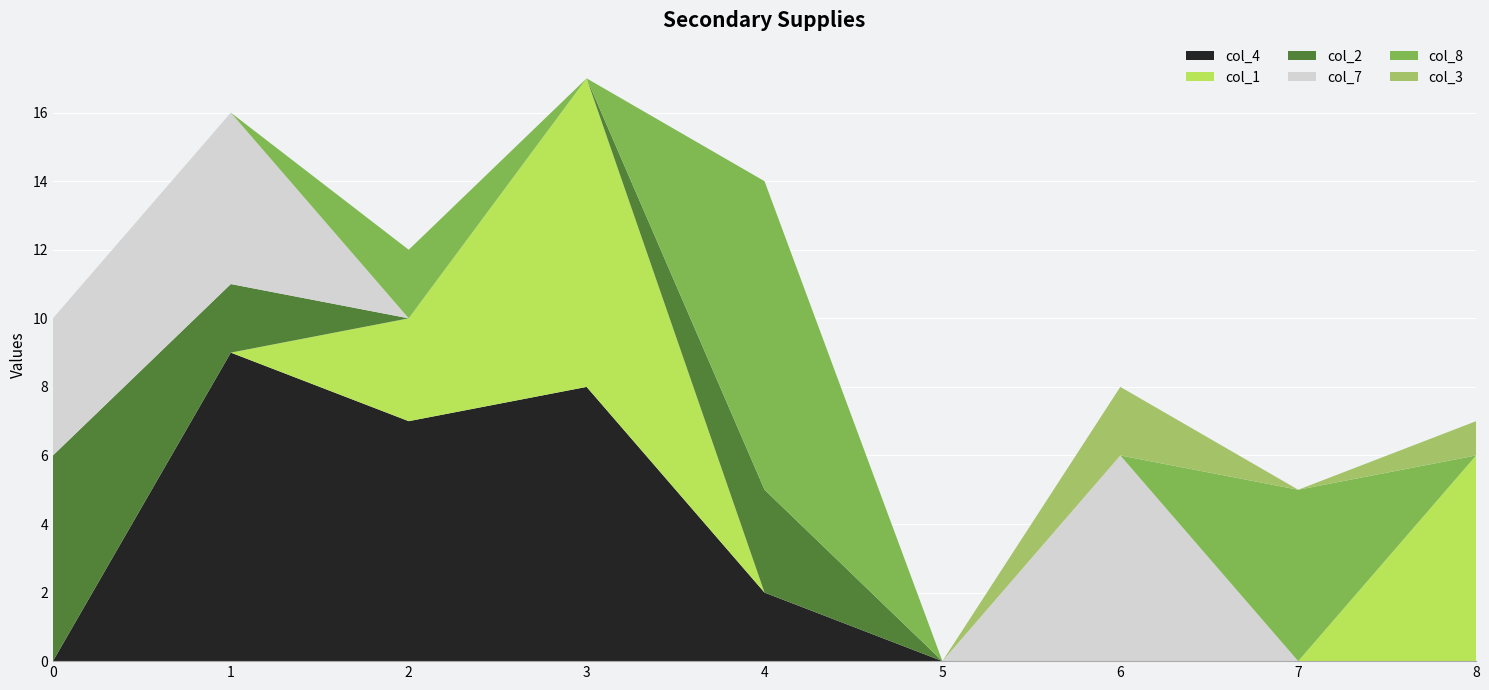

Reading left to right, what are all the values shown in this chart?

col_4: 0	9	7	8	2	0	0	0	0
col_1: 0	0	3	9	0	0	0	0	6
col_2: 6	2	0	0	3	0	0	0	0
col_7: 4	5	0	0	0	0	6	0	0
col_8: 0	0	2	0	9	0	0	5	0
col_3: 0	0	0	0	0	0	2	0	1